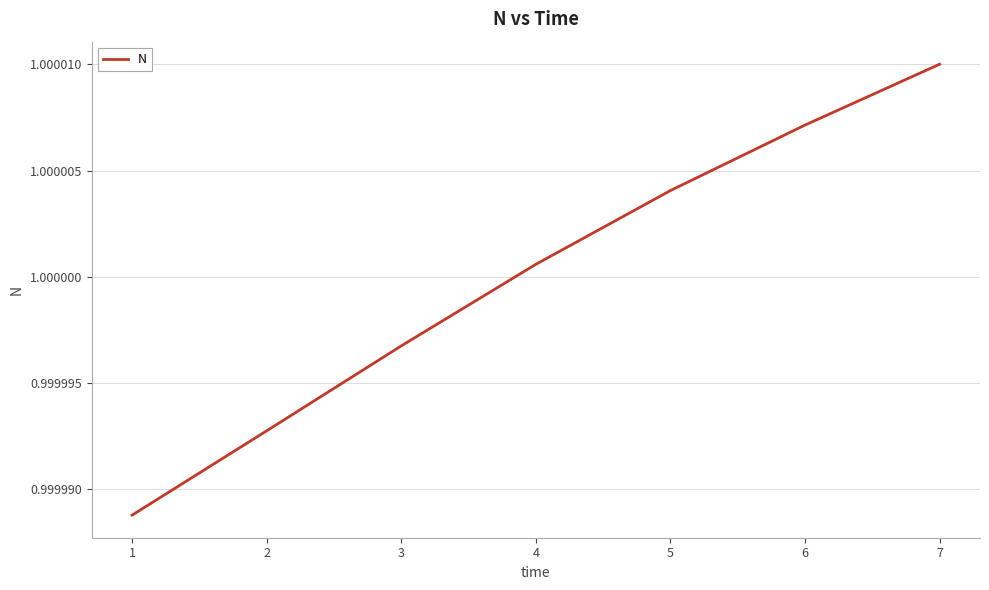

Rank the categories by value from lowest to highest.

1, 2, 3, 4, 5, 6, 7